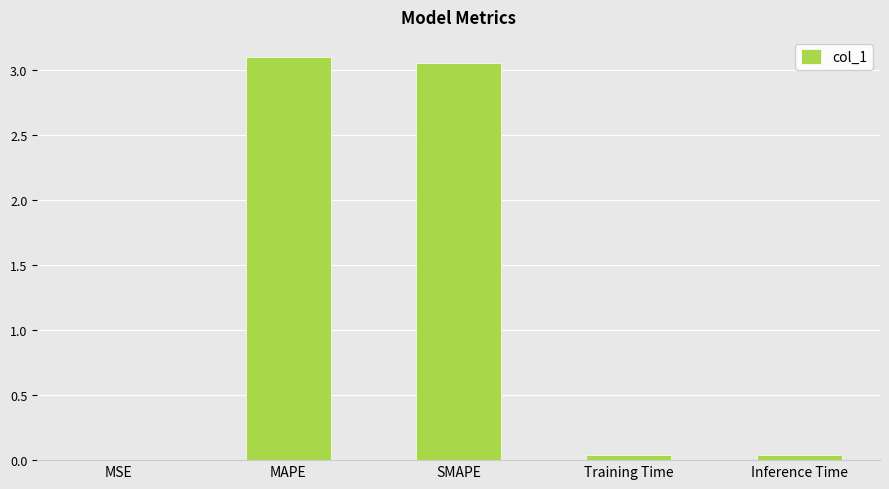

Which category has the highest value across all series?

MAPE